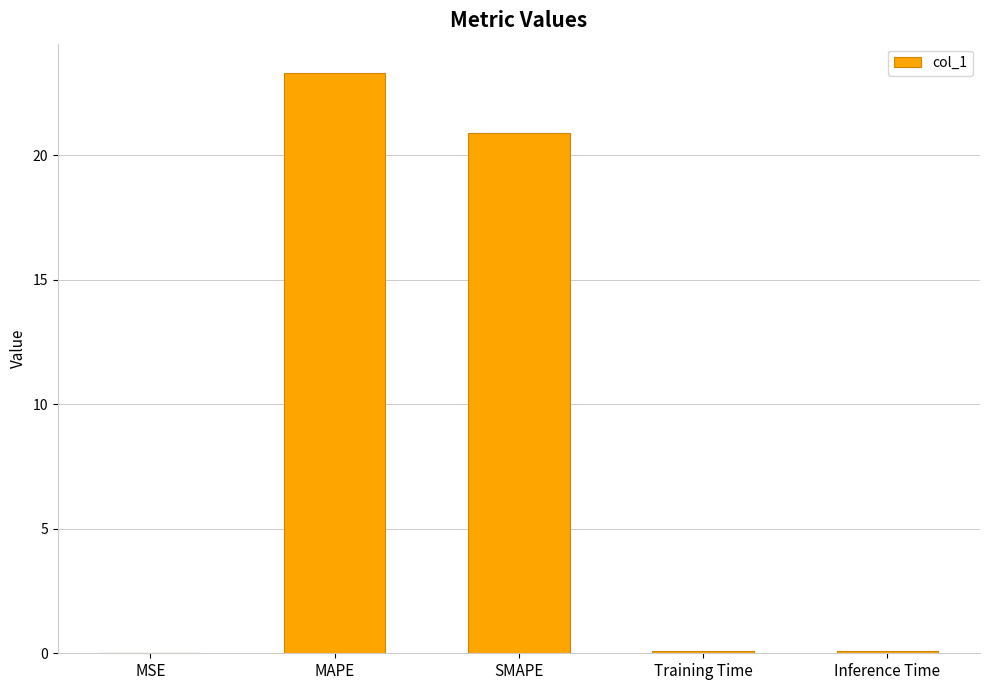

What is the greatest value displayed?

23.3